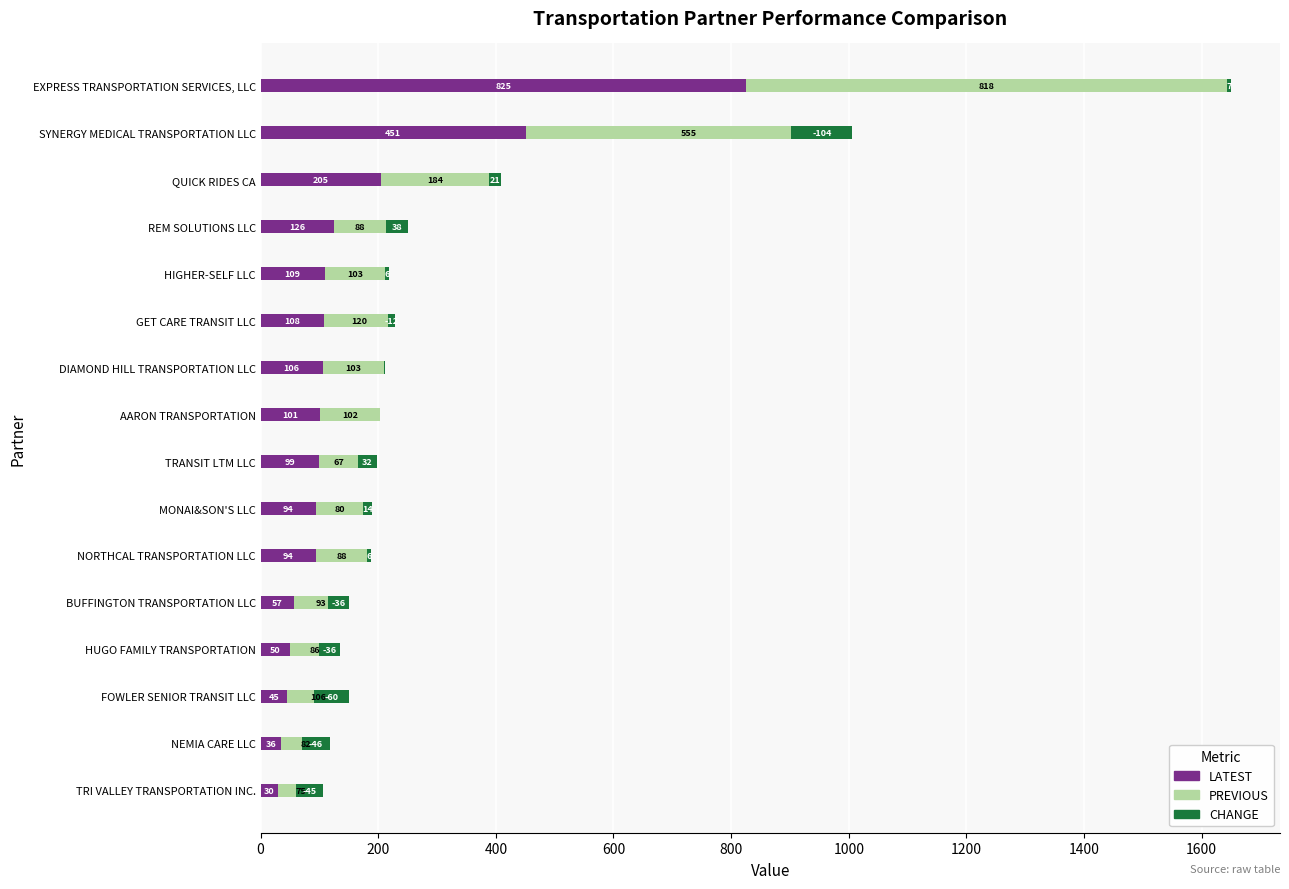

At TRI VALLEY TRANSPORTATION INC., list the series in order from largest to smallest.

PREVIOUS, LATEST, CHANGE